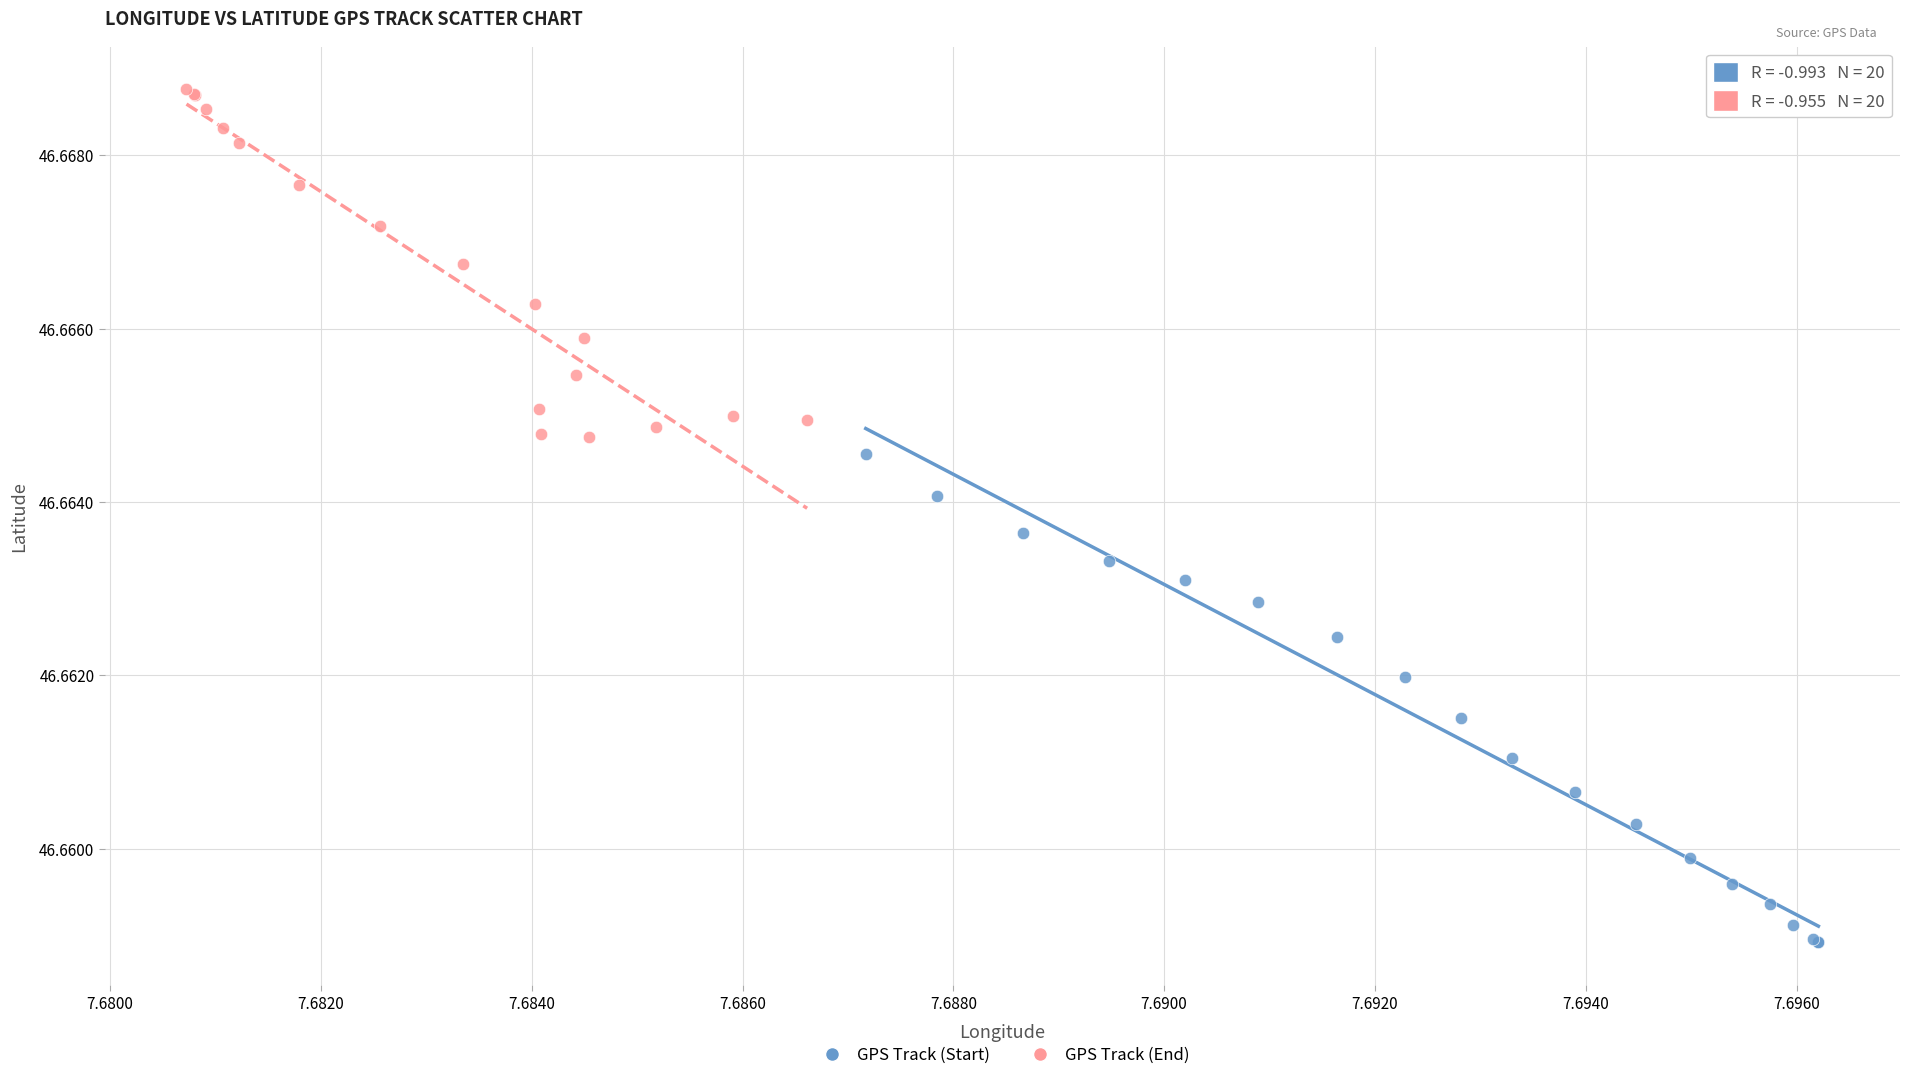

Which series has the widest spread of Y values?

GPS Track (Start)